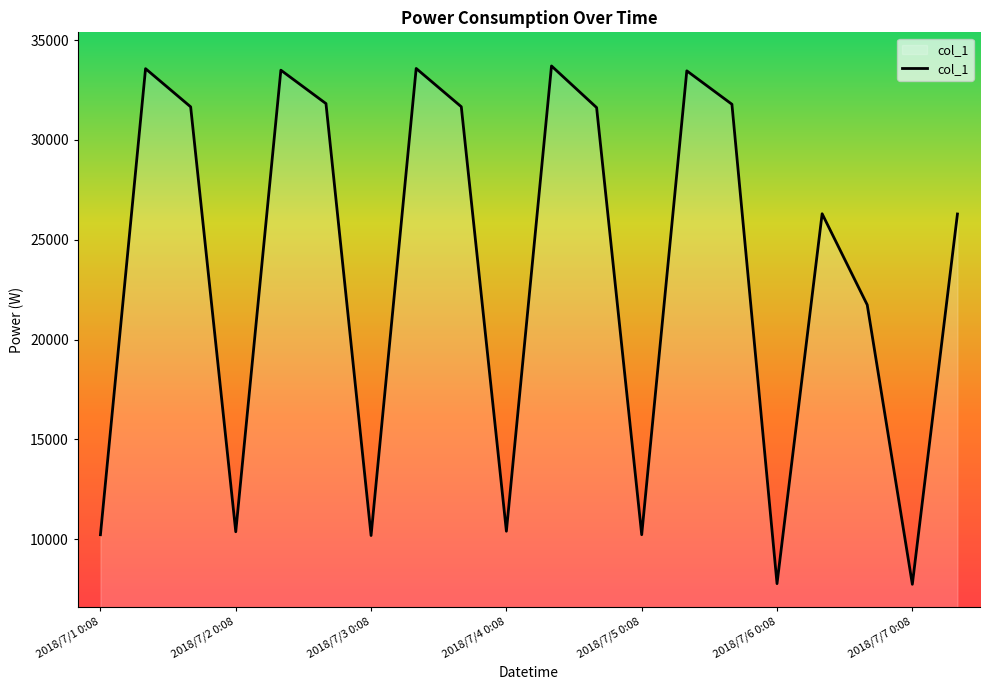

What is the smallest value displayed?

7732.9